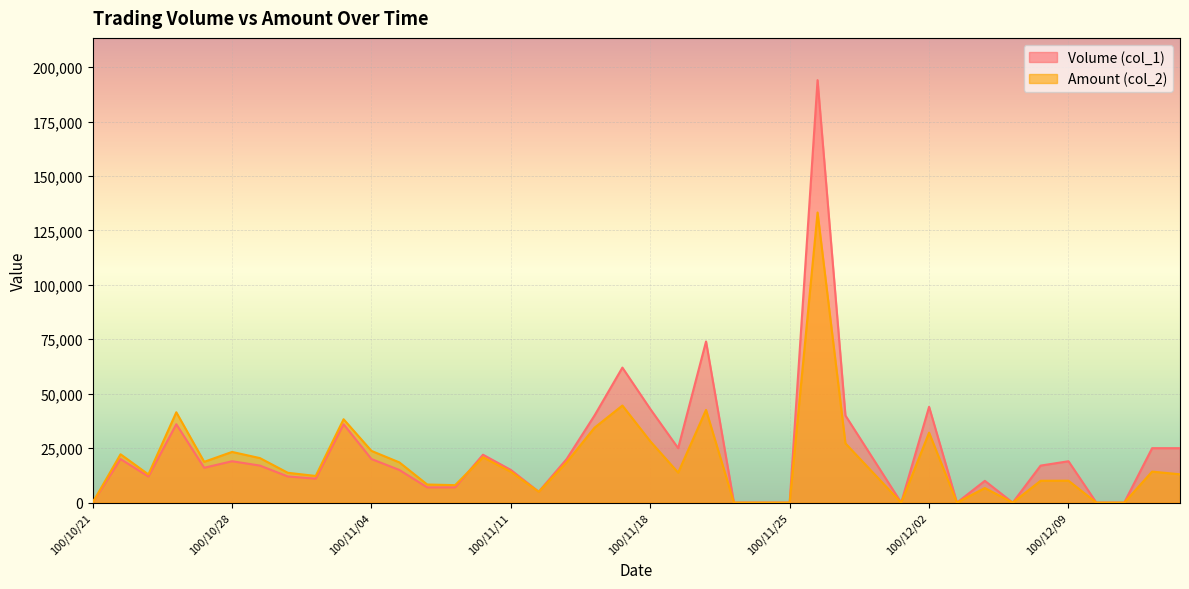

Rank the series by their maximum value, from highest to lowest.

Volume (col_1), Amount (col_2)